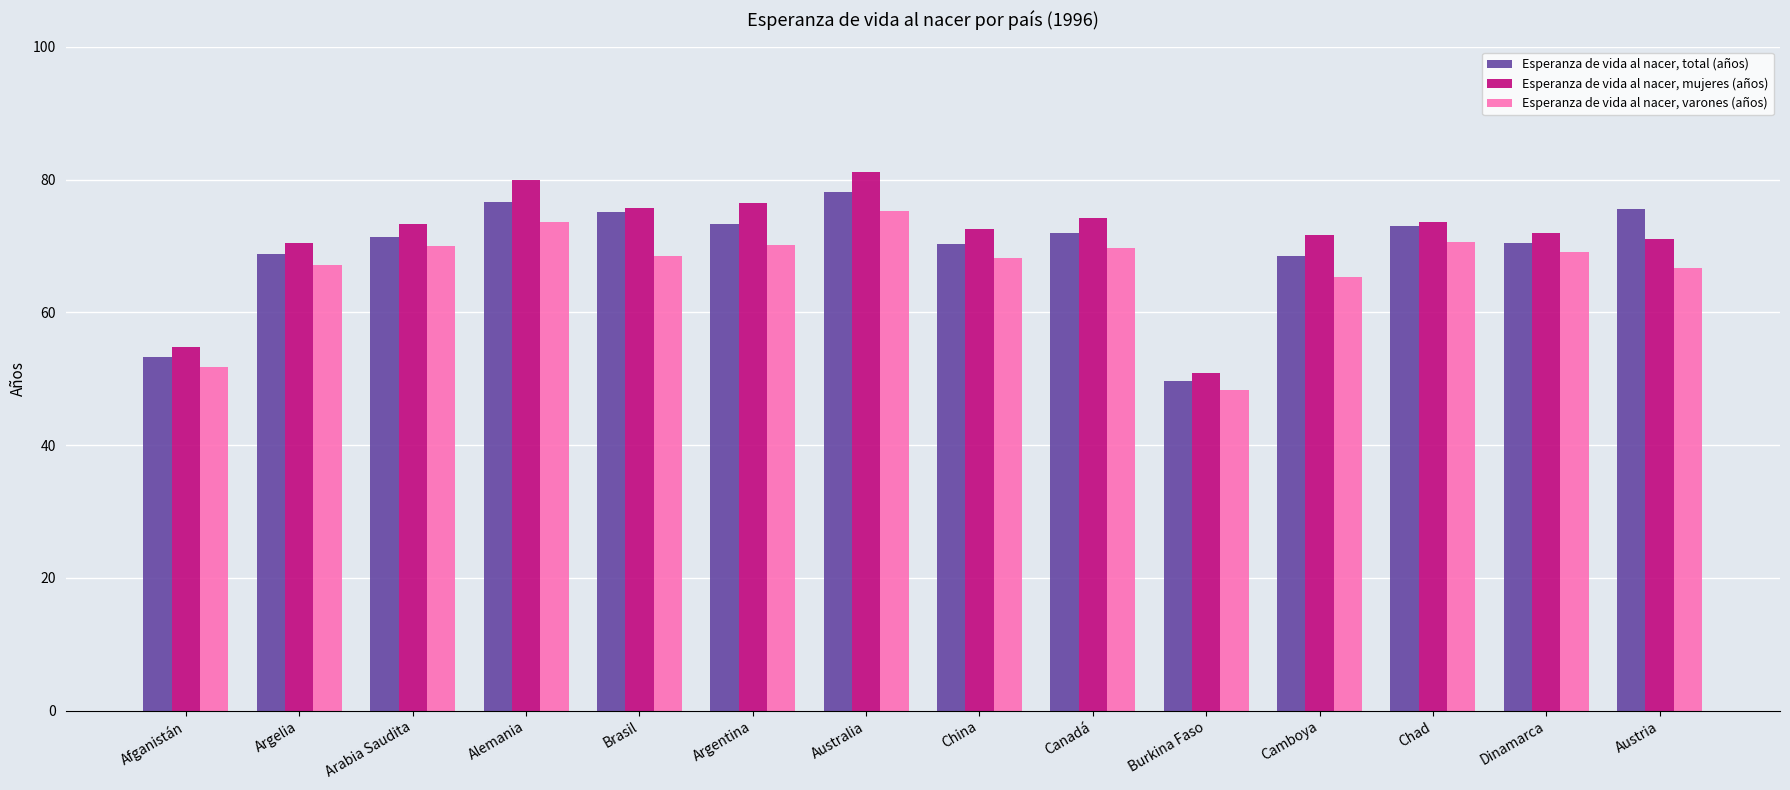

How many bars are there in total?

42